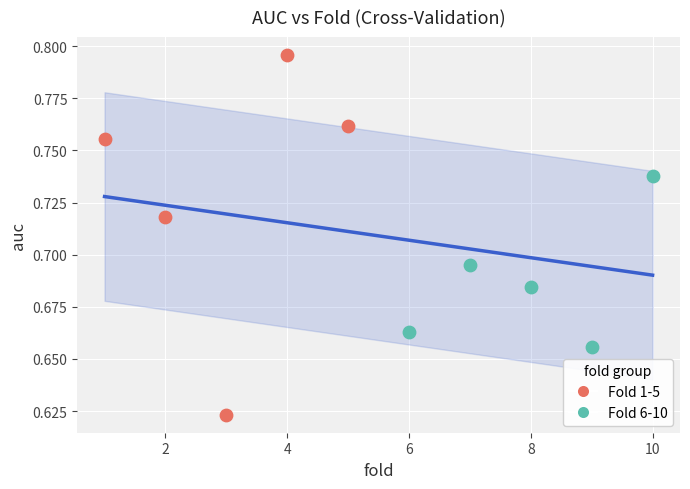

Which series contains the lowest Y value?

Fold 1-5